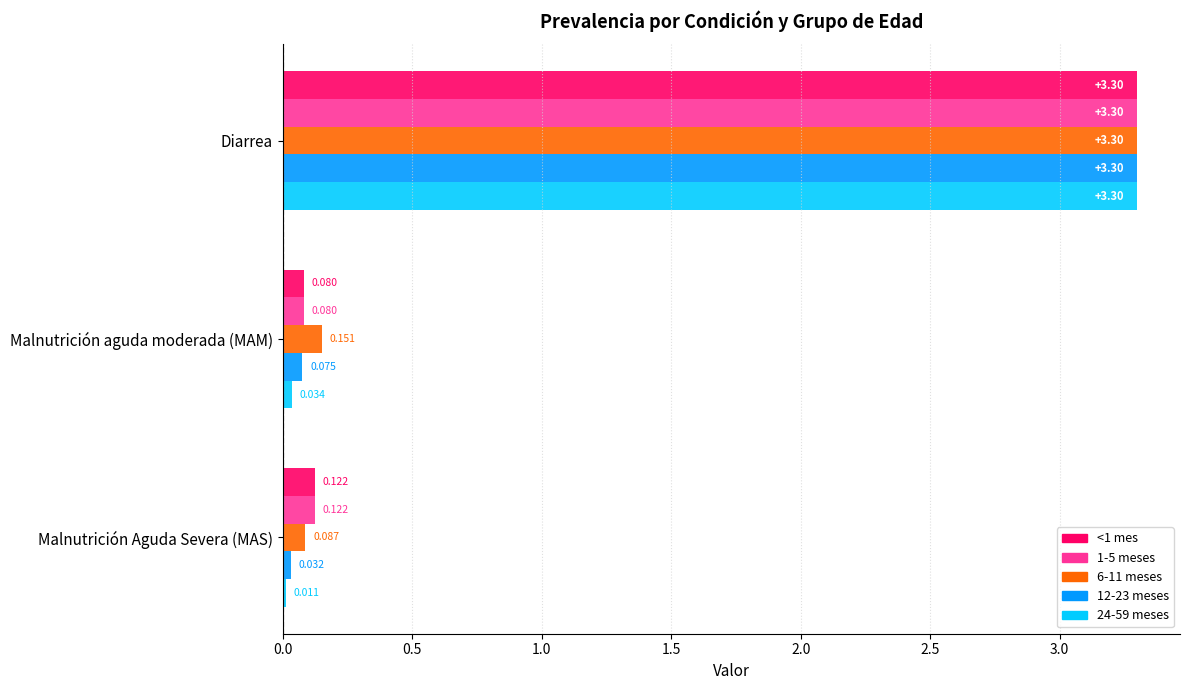

List the labels in order of 24-59 meses value, smallest first.

Malnutrición Aguda Severa (MAS), Malnutrición aguda moderada (MAM), Diarrea